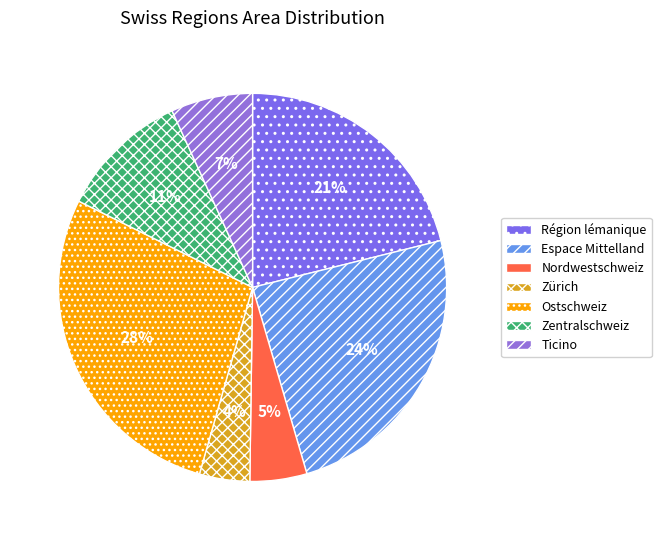

Is it true that Région lémanique is 9% of the pie?

False